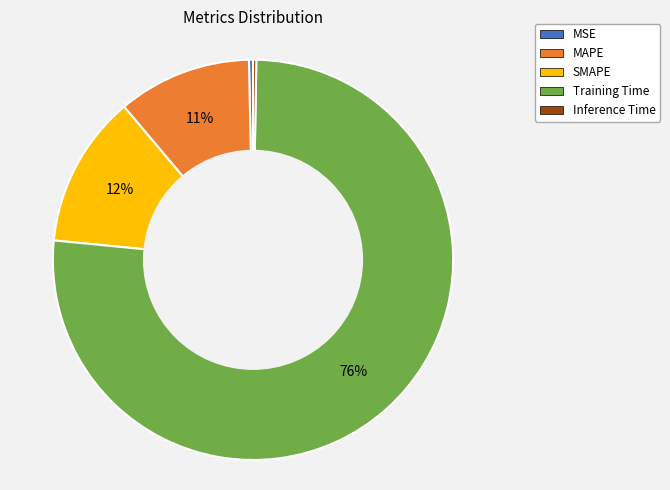

Which has a higher value, MSE or MAPE?

MAPE